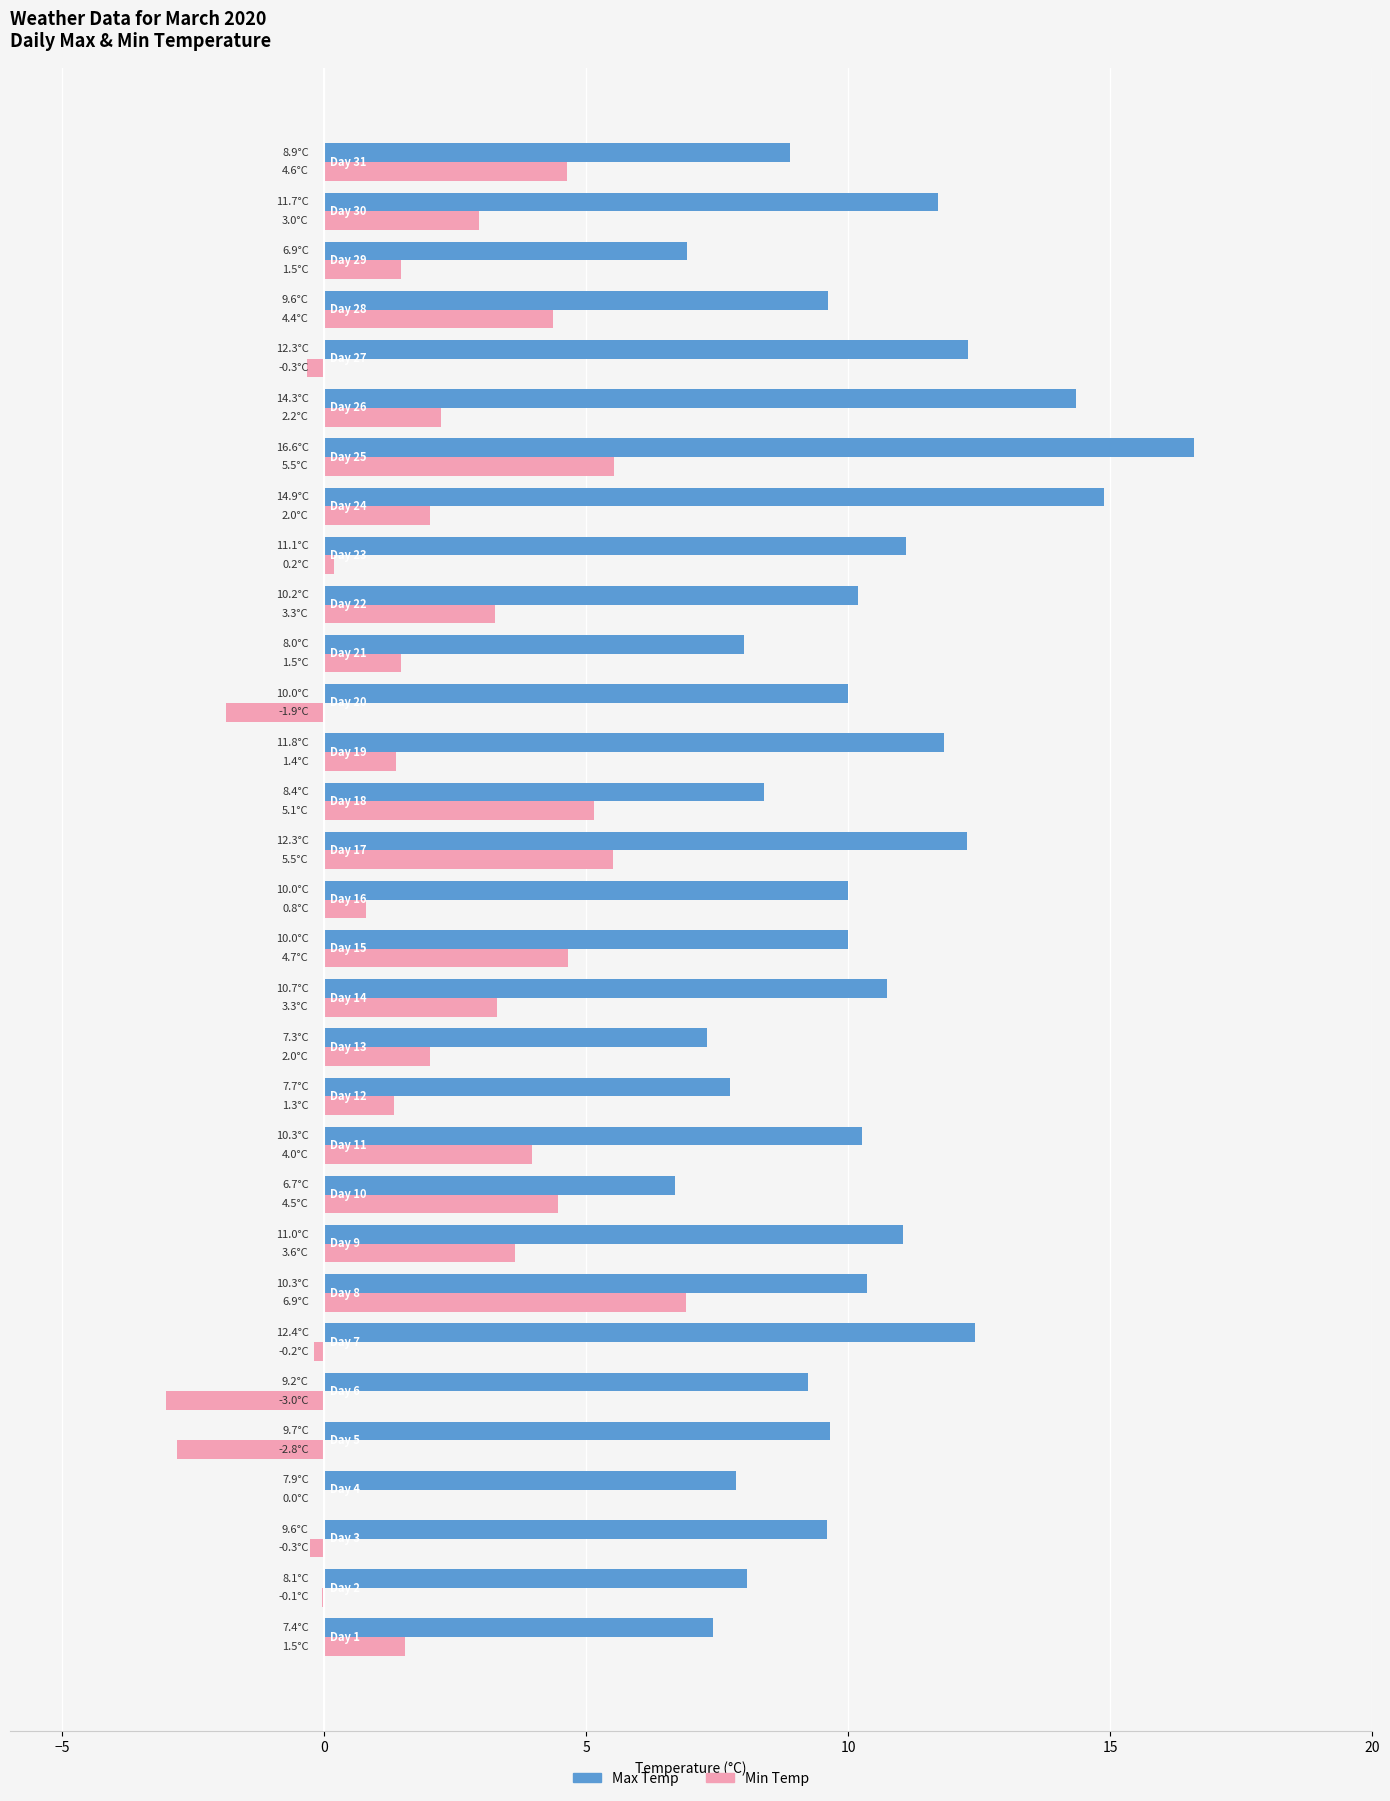

At which category is the sum across all series the highest?

Day 25